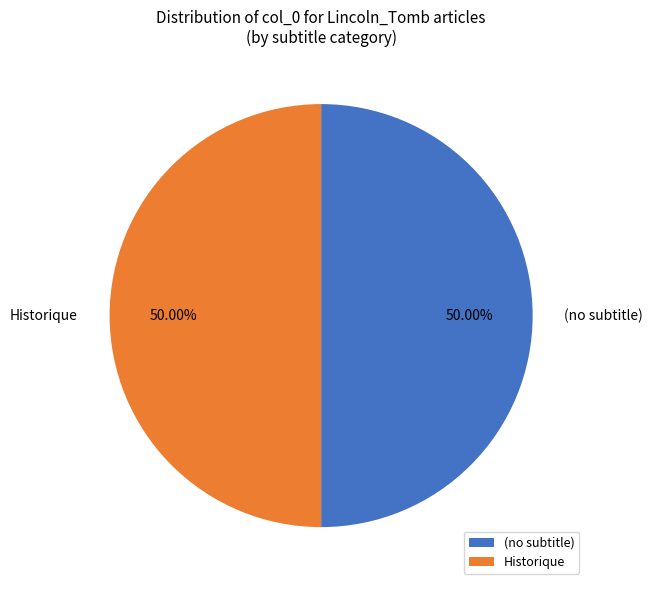

Is the sum of (no subtitle) and Historique greater than half?

Yes